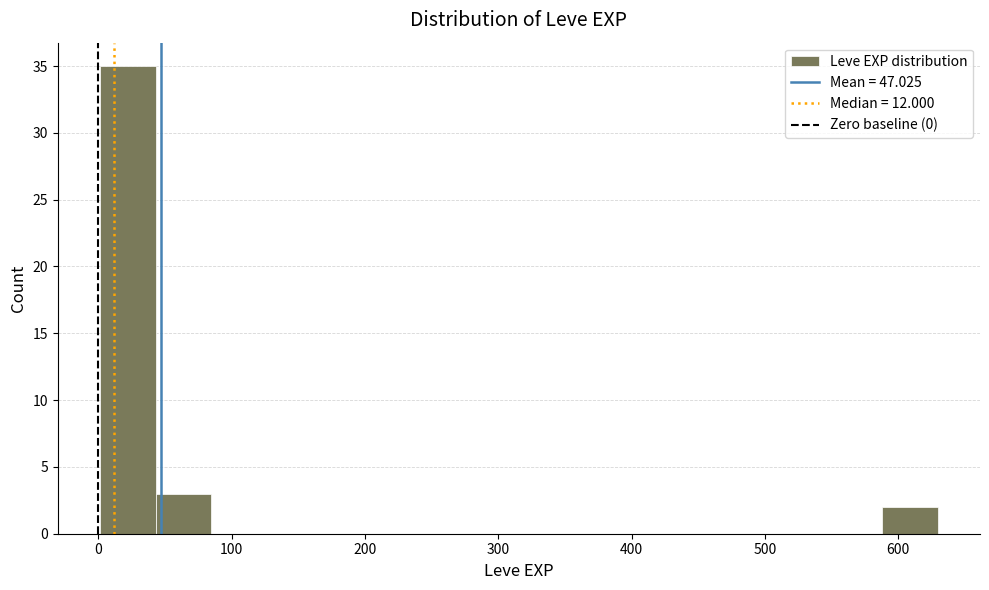

Over which range of the x-axis is the bar tallest?

0 to 40